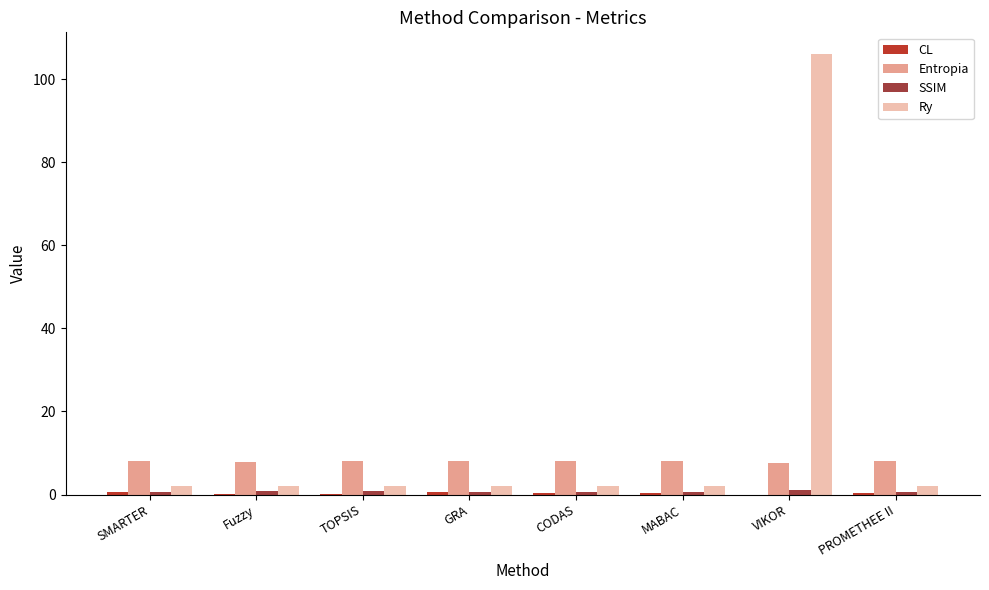

What is the difference between the highest and lowest values at PROMETHEE II?

7.7